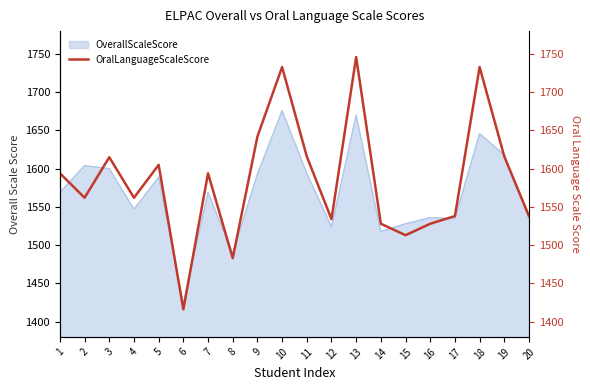

How many interior local valleys (lower than both neighbors) does the data have?

6